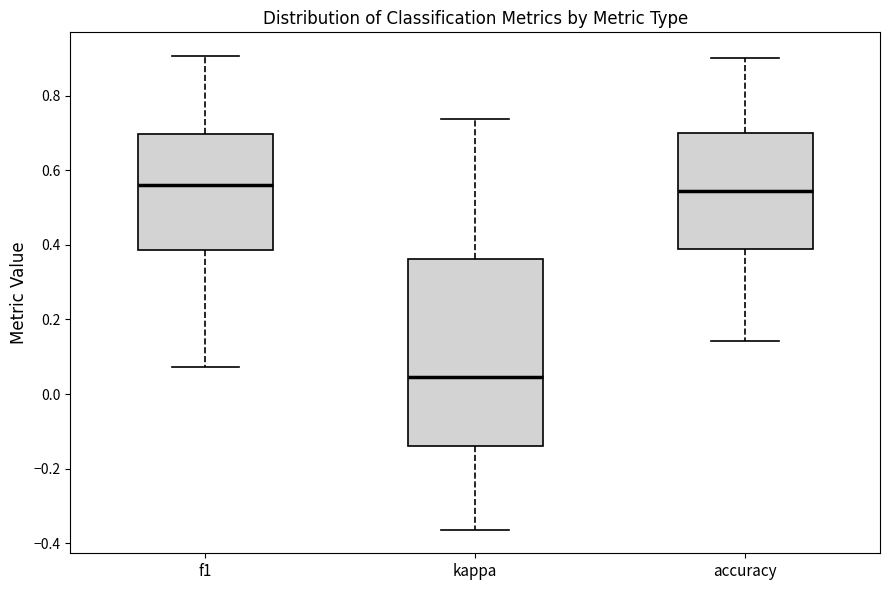

Reading left to right, read every box against the y-axis: the position of its median line, the range the box covers, and the ends of its whiskers. The values are not printed on the chart, so give them approximately, as read against the axis.

f1: median 0.56, box 0.38 to 0.70, whiskers 0.08 to 0.90
kappa: median 0.04, box -0.14 to 0.36, whiskers -0.36 to 0.74
accuracy: median 0.54, box 0.40 to 0.70, whiskers 0.14 to 0.90